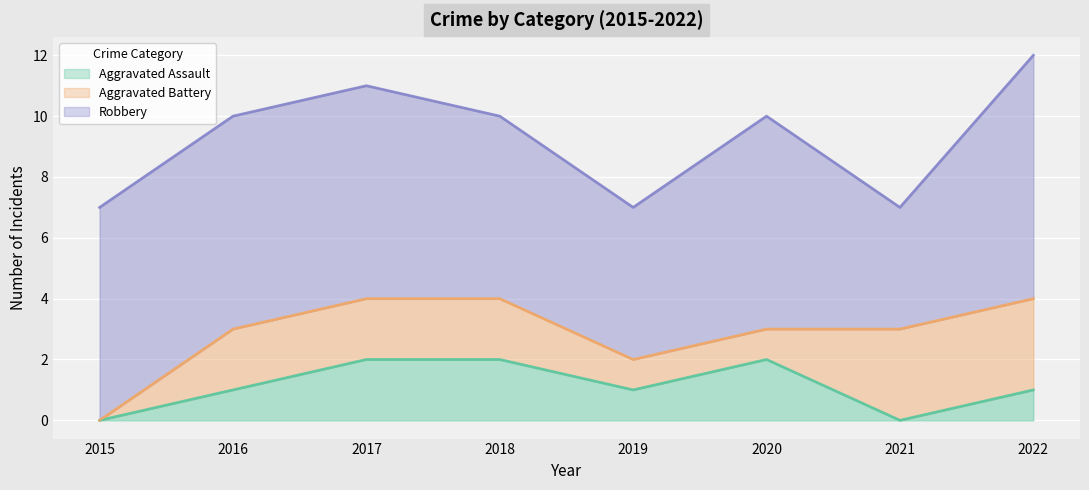

True or false: Aggravated Assault and Aggravated Battery cross at least once.

True